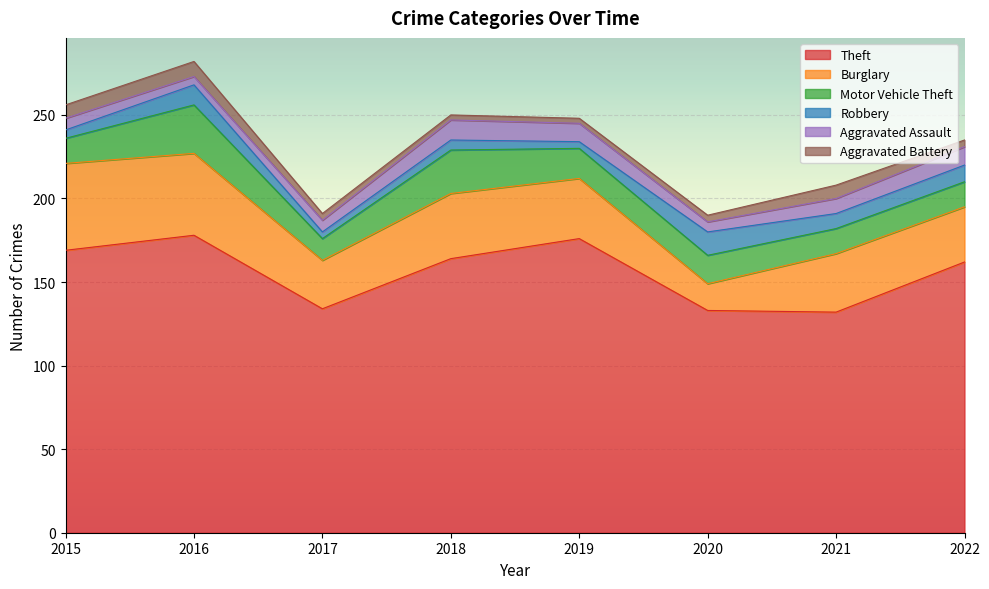

List the series in order of their peak value, lowest first.

Aggravated Battery, Aggravated Assault, Robbery, Motor Vehicle Theft, Burglary, Theft